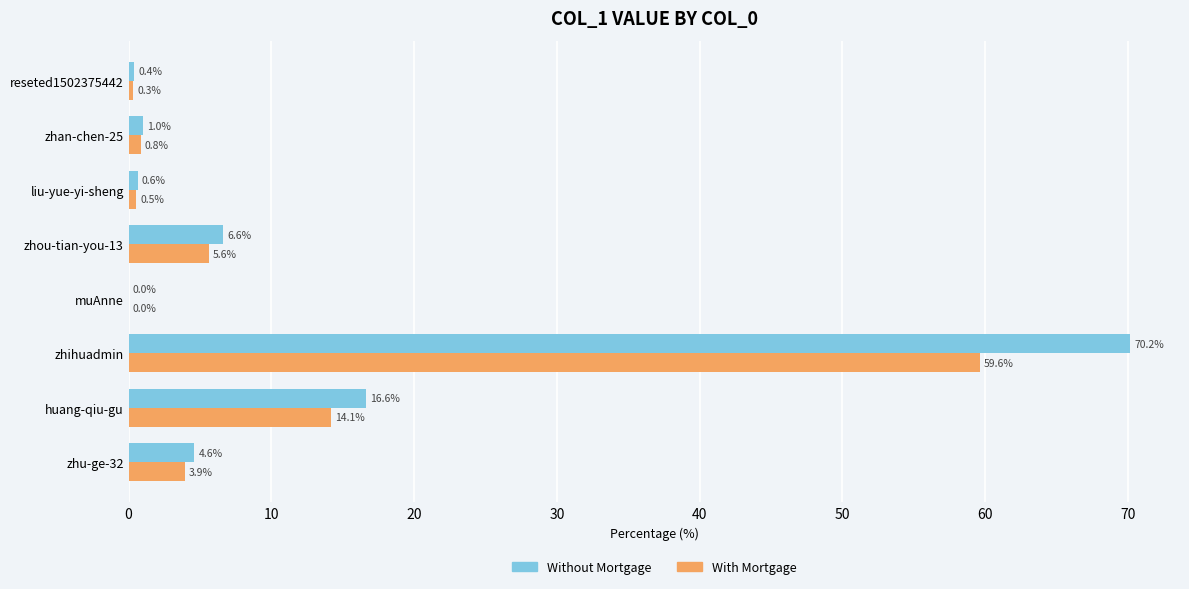

What are all the series names shown in the legend?

Without Mortgage, With Mortgage